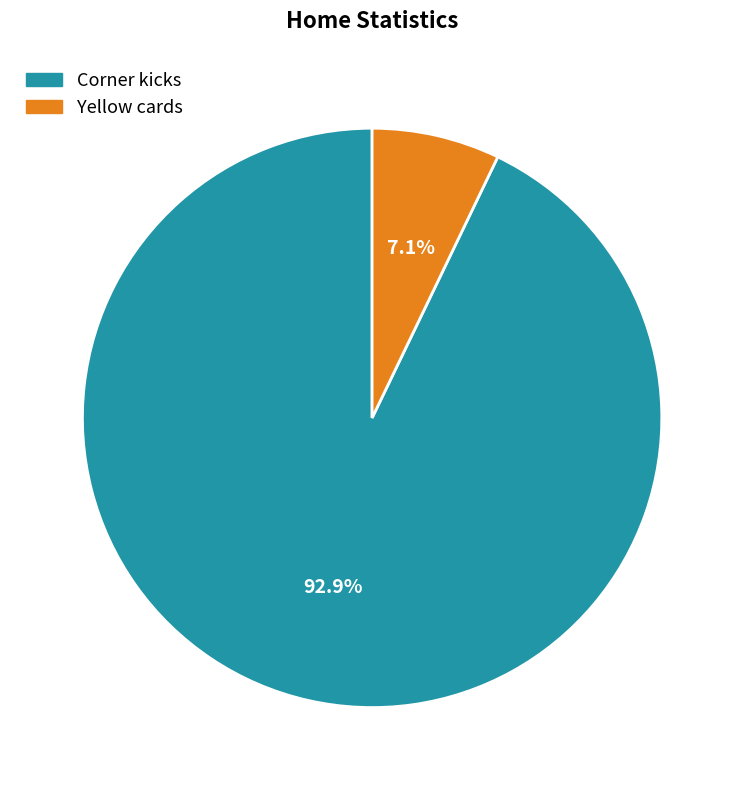

Combined, do Yellow cards and Corner kicks account for over 50%?

Yes